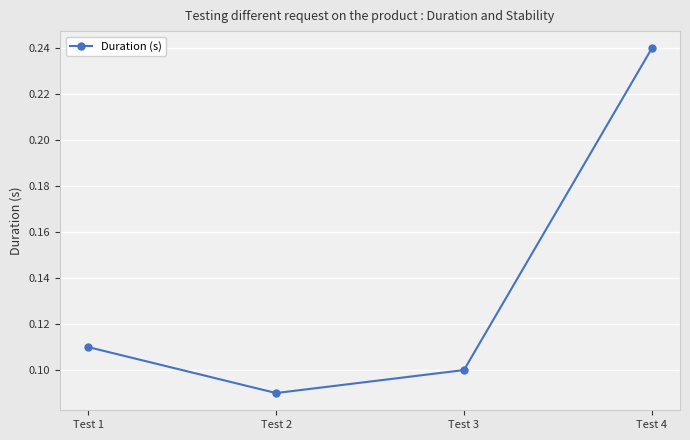

Which category has the lowest value across all series?

Test 2